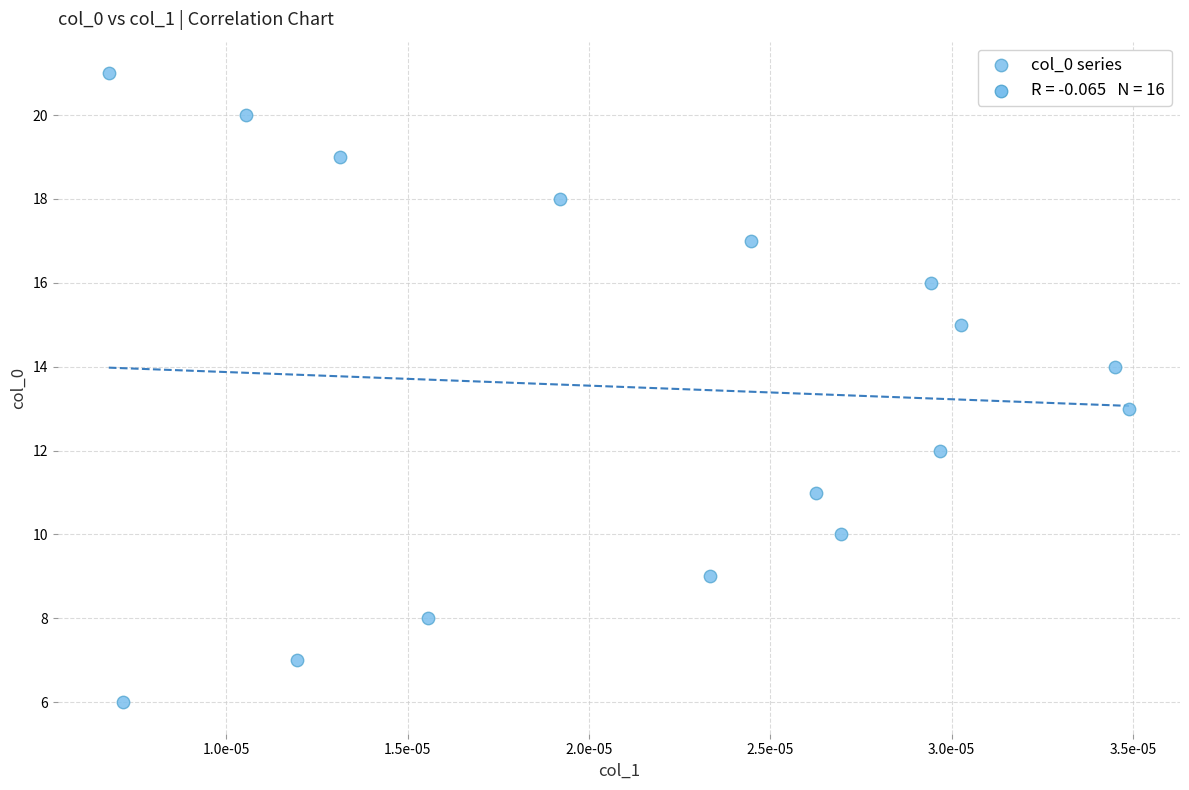

What is the range of Y values (max minus min)?

15